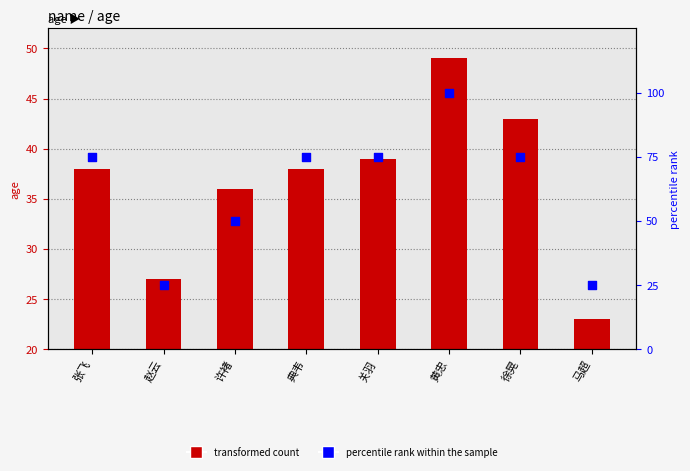

At which category is the sum across all series the highest?

黄忠